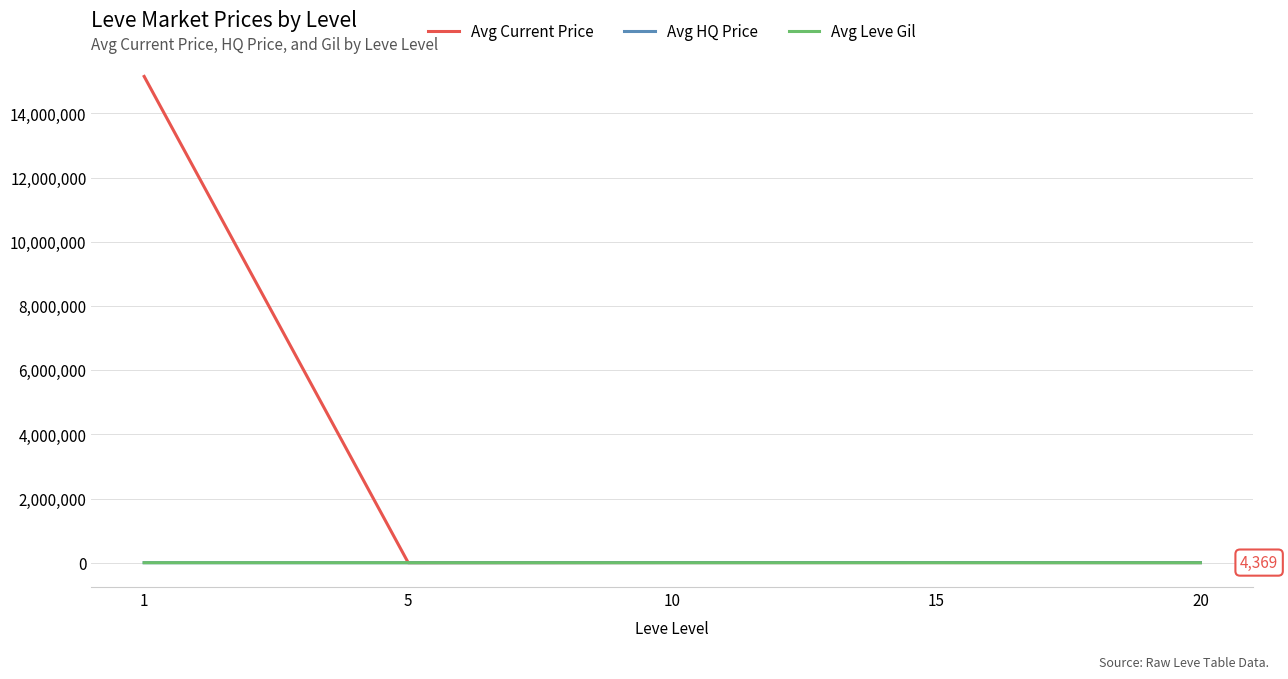

What is the average value of the Avg HQ Price series?

2988.8